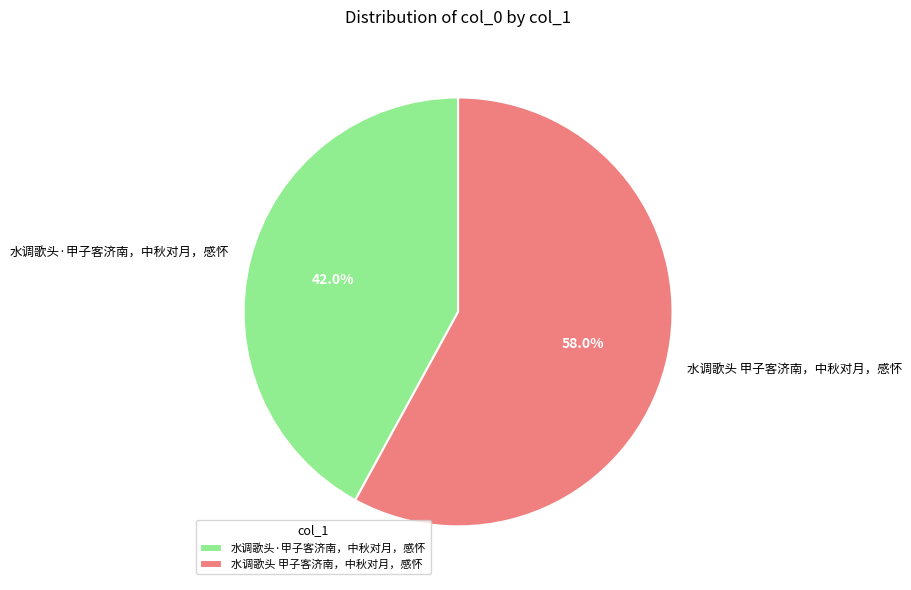

What portion of the pie excludes 水调歌头·甲子客济南，中秋对月，感怀?

58.0%